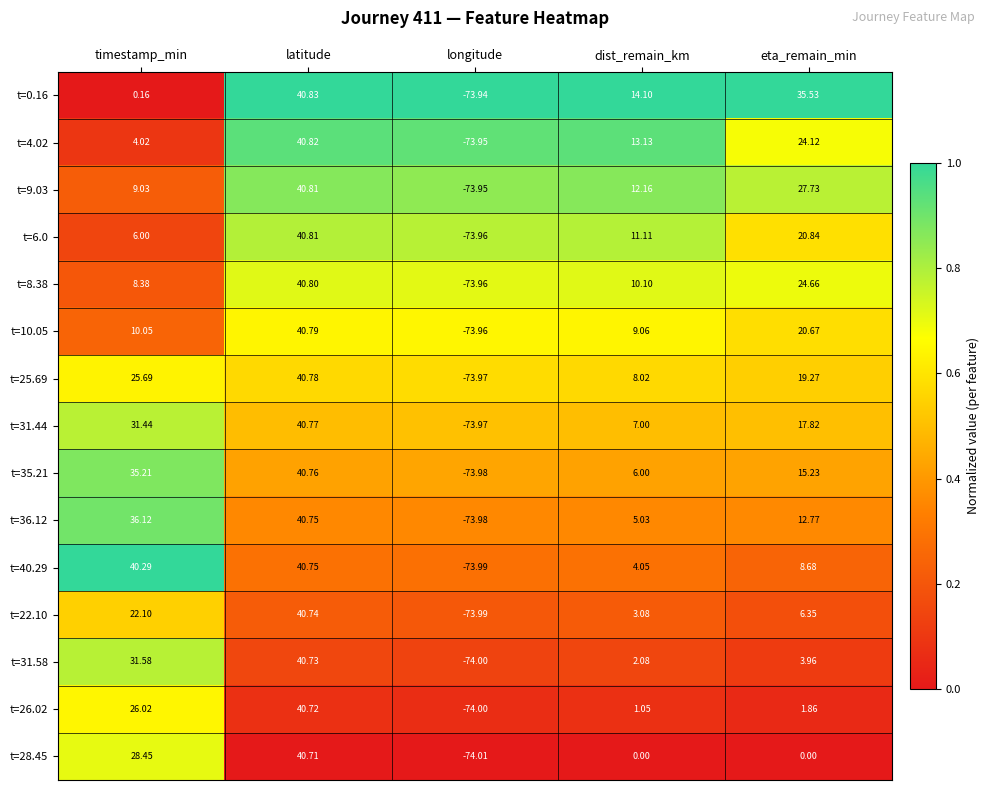

What is the spread (max minus min) of values at dist_remain_km?

14.1